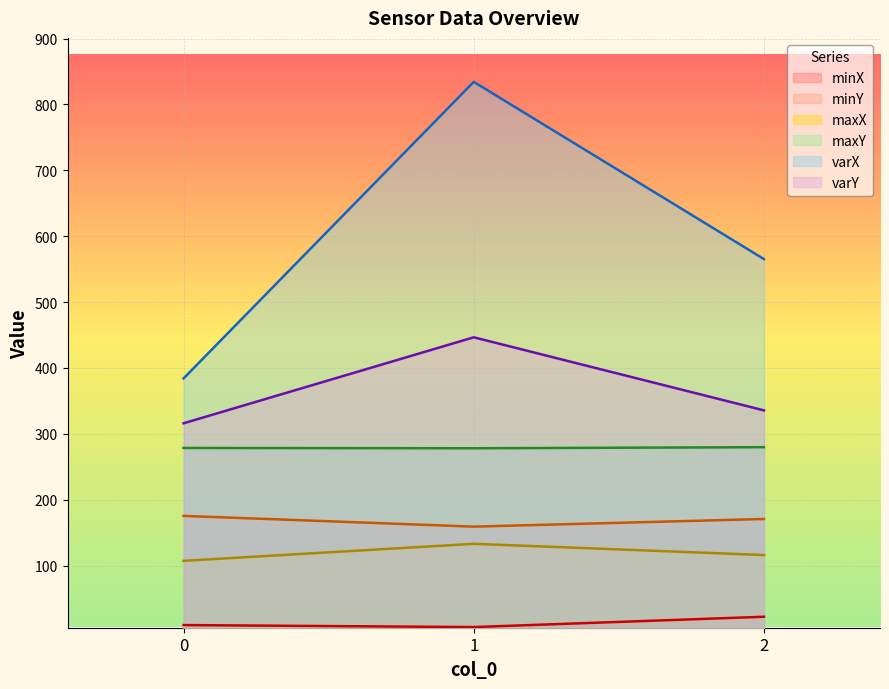

How many data points in maxX are above 115?

2